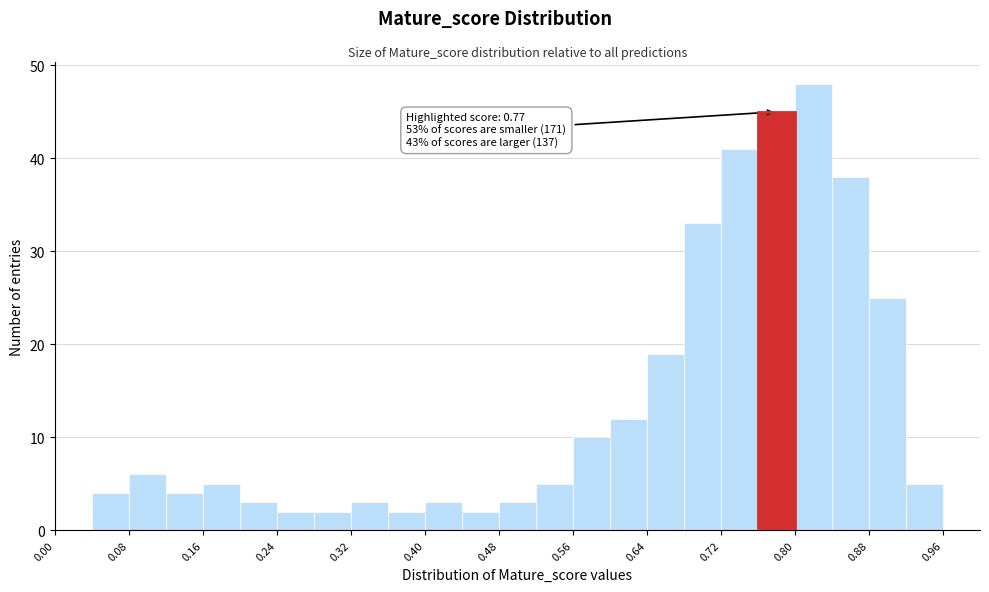

Which range on the x-axis has the tallest bar?

0.80 to 0.84